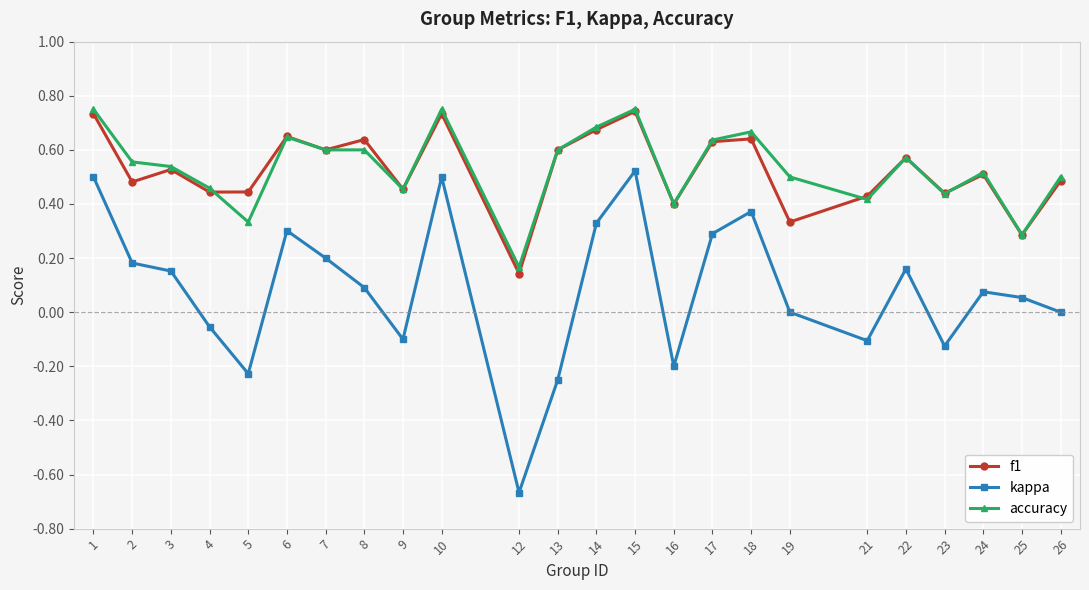

How many interior local peaks does the f1 series have?

8